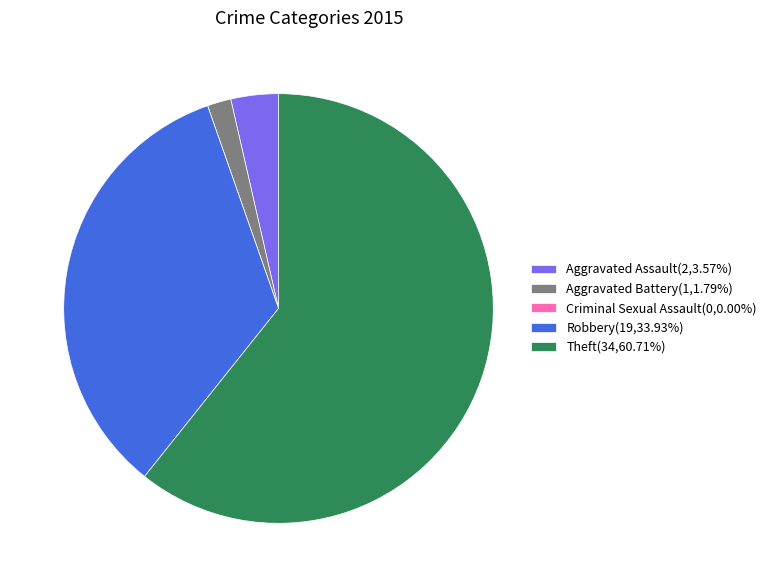

Is Aggravated Assault(2,3.57%) the majority of the pie?

No